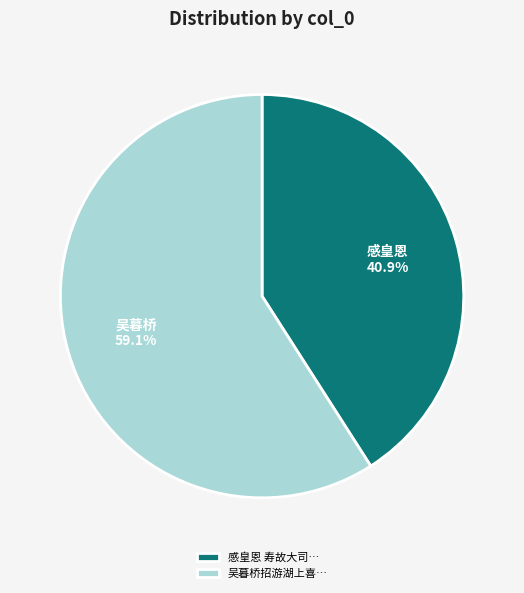

How many slices are in this pie chart?

2